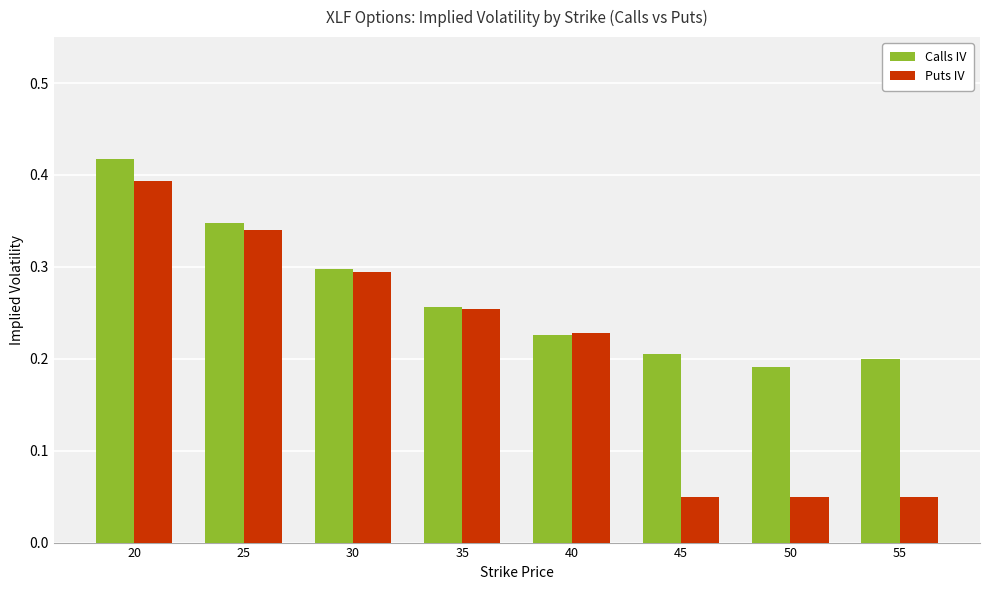

What is the sum of all Calls IV values?

2.1